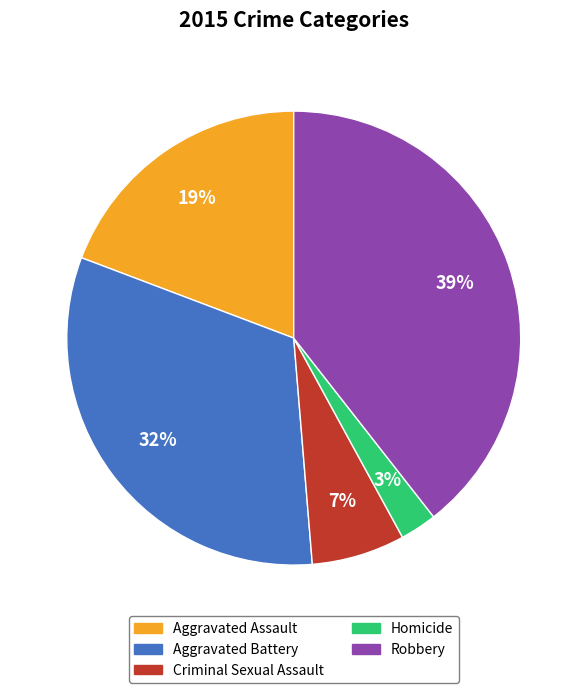

True or false: Aggravated Assault accounts for 19% of the total.

True